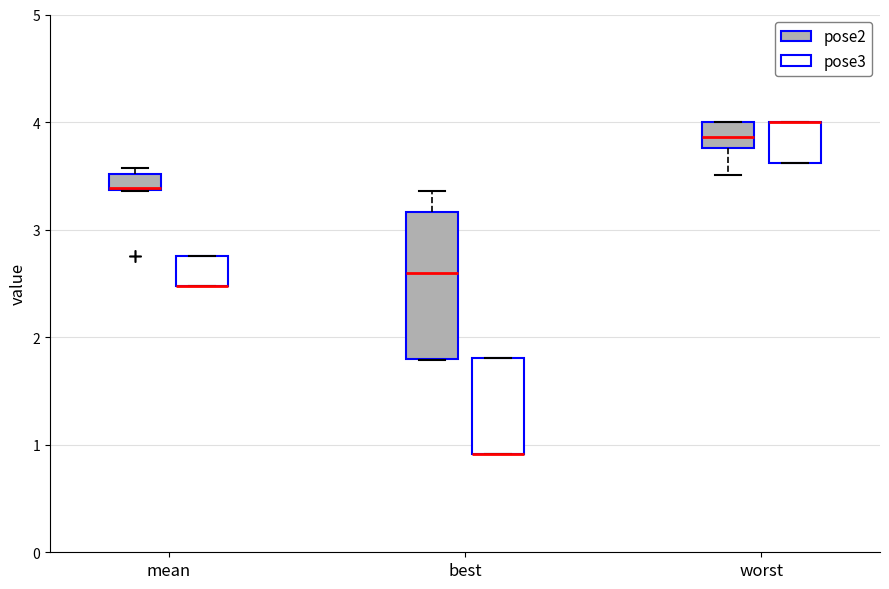

Which box is the tallest, from its lower edge to its upper edge?

best (pose2)